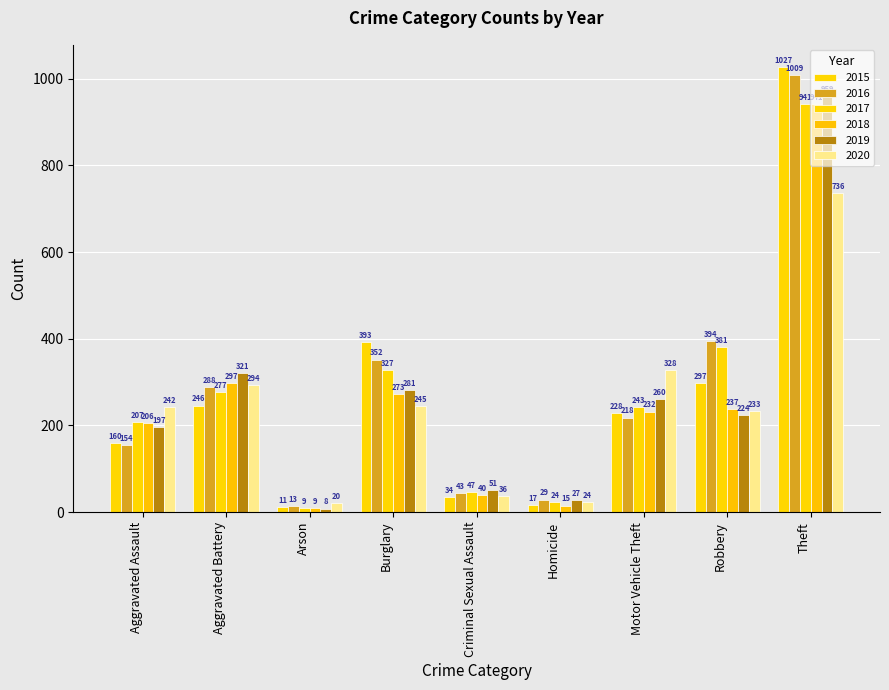

The 2020 series shows 242 at Aggravated Assault. True or false?

True